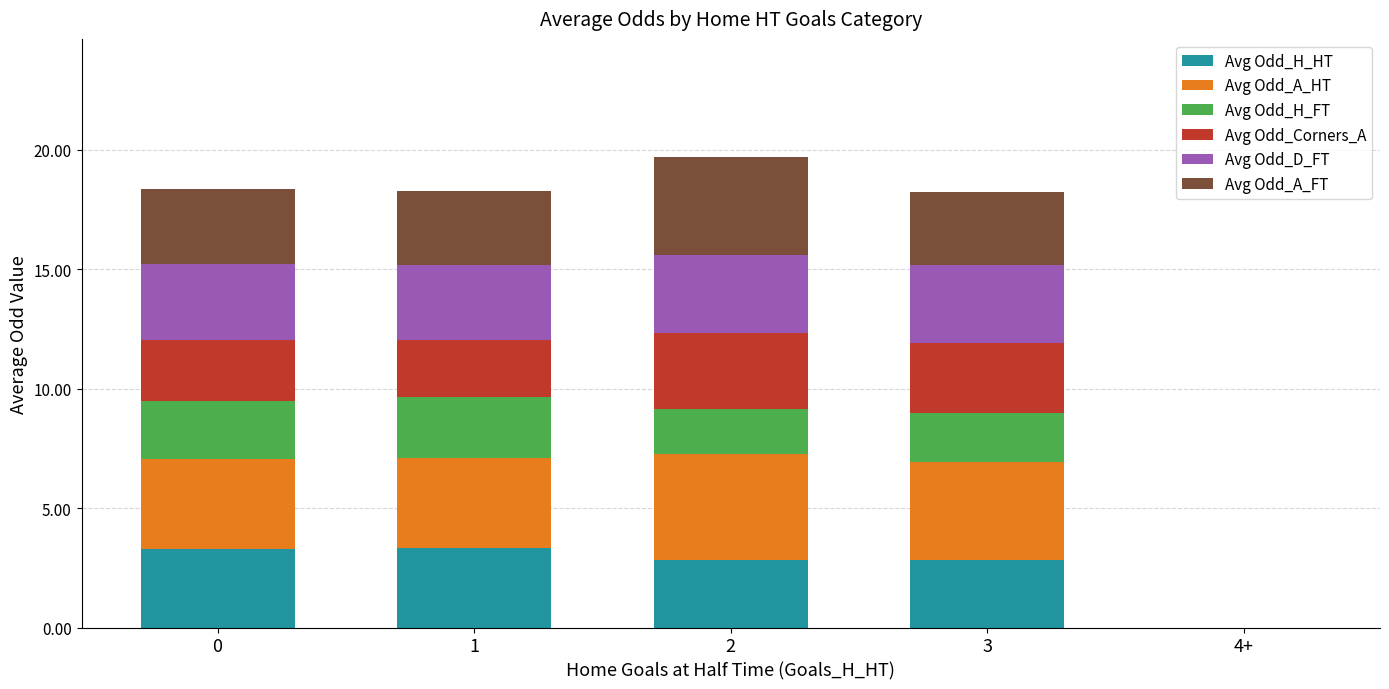

What is the highest value of the Avg Odd_H_HT series?

3.3